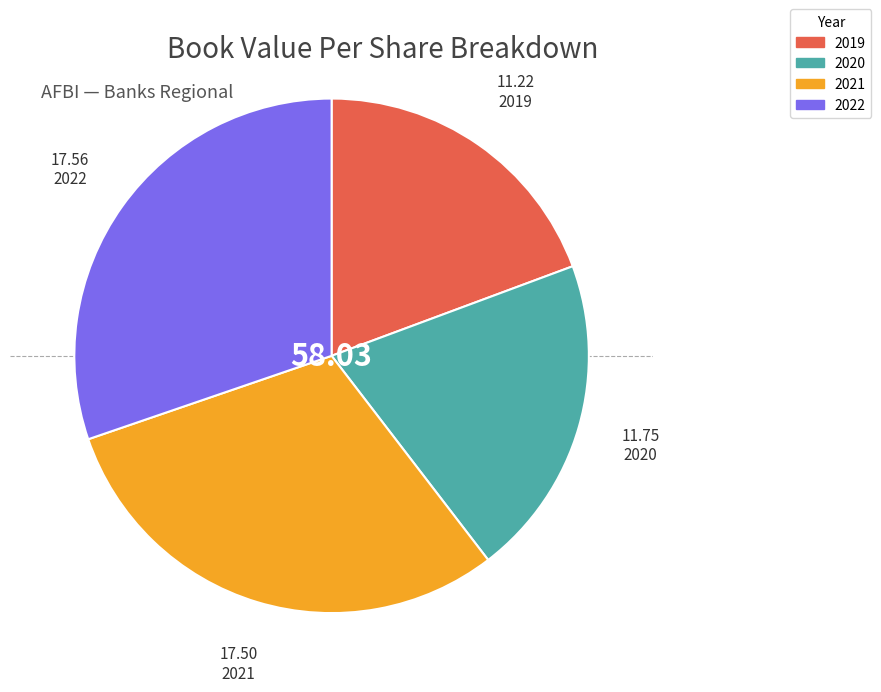

Combined, do 2019 and 2020 account for over 50%?

No